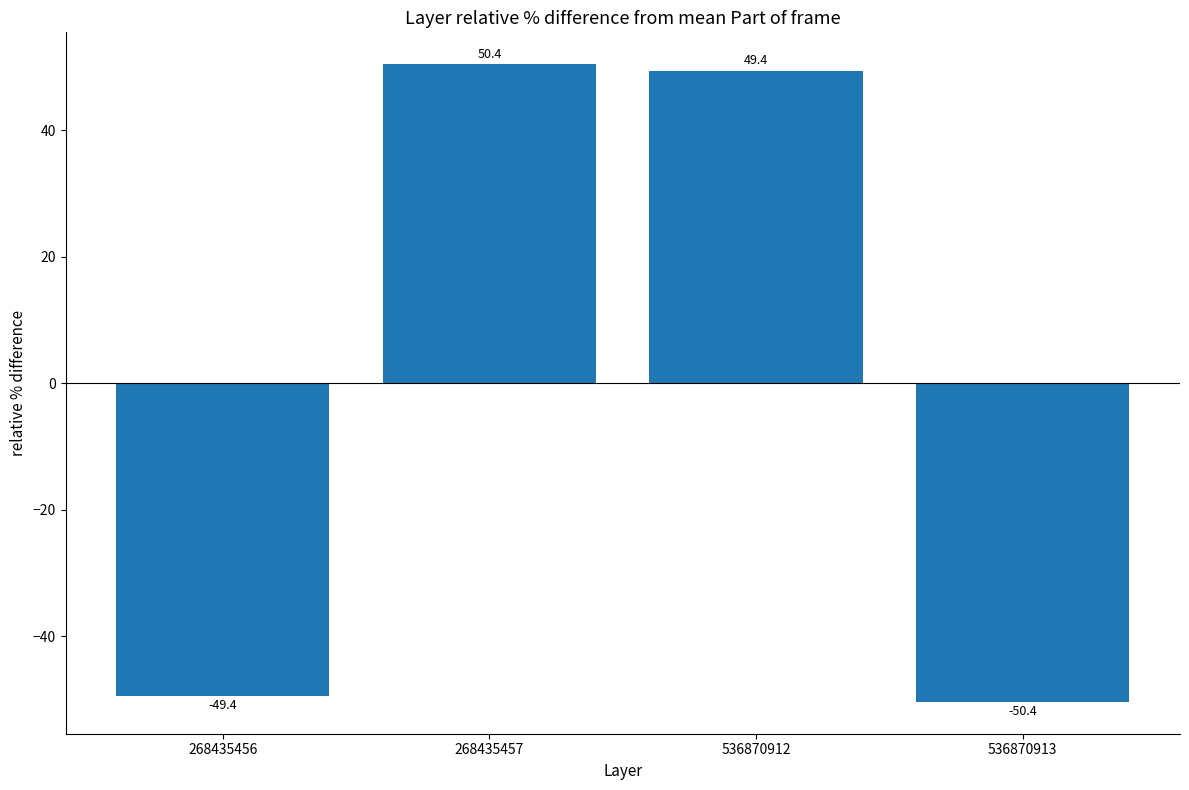

Approximately how many times larger is the value at 268435457 compared to 536870912?

1.0